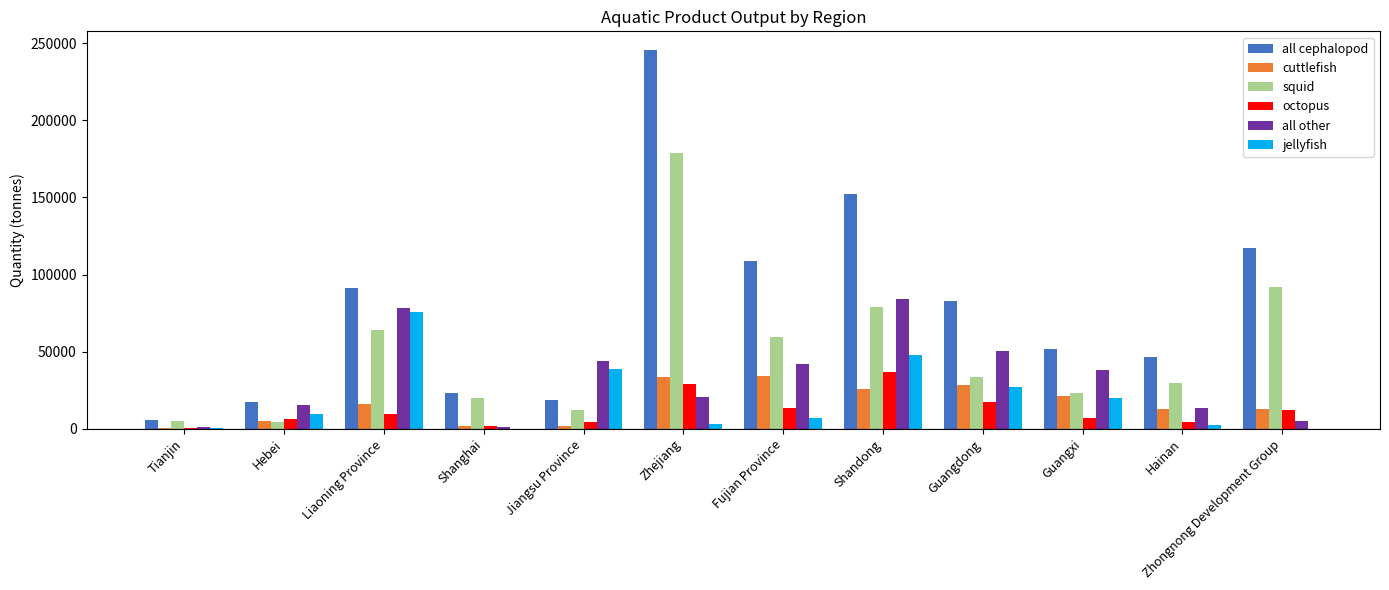

Is the value of squid at Hainan greater than the value of all cephalopod at Zhejiang?

No